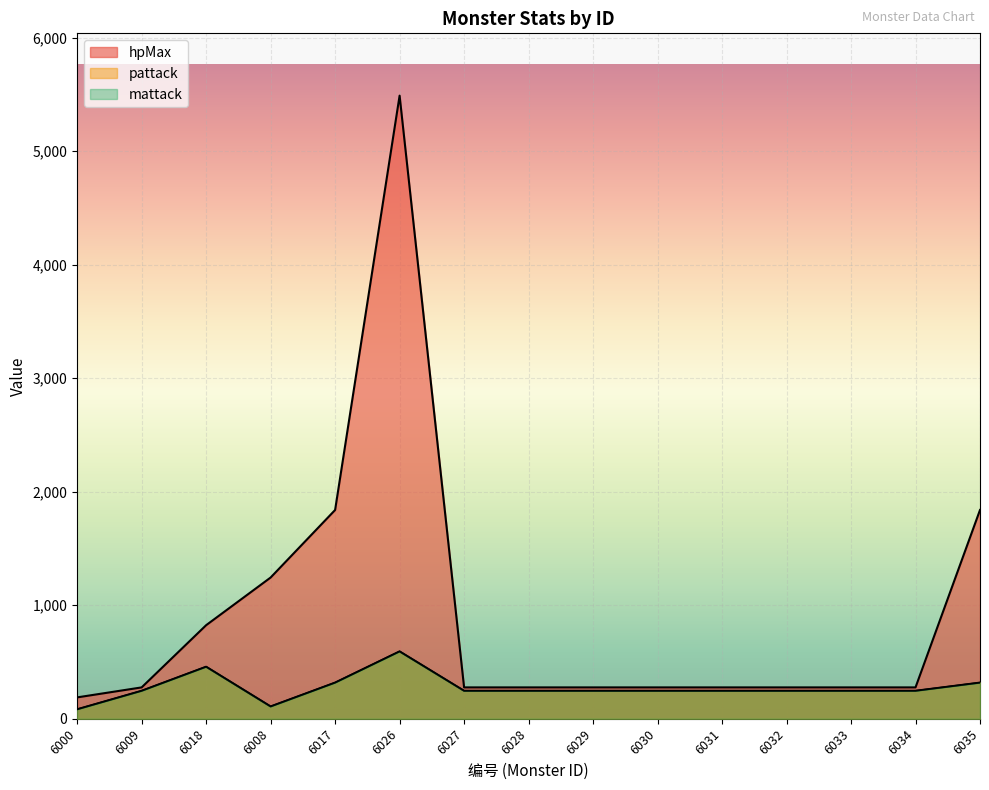

What is the smallest value displayed?

83